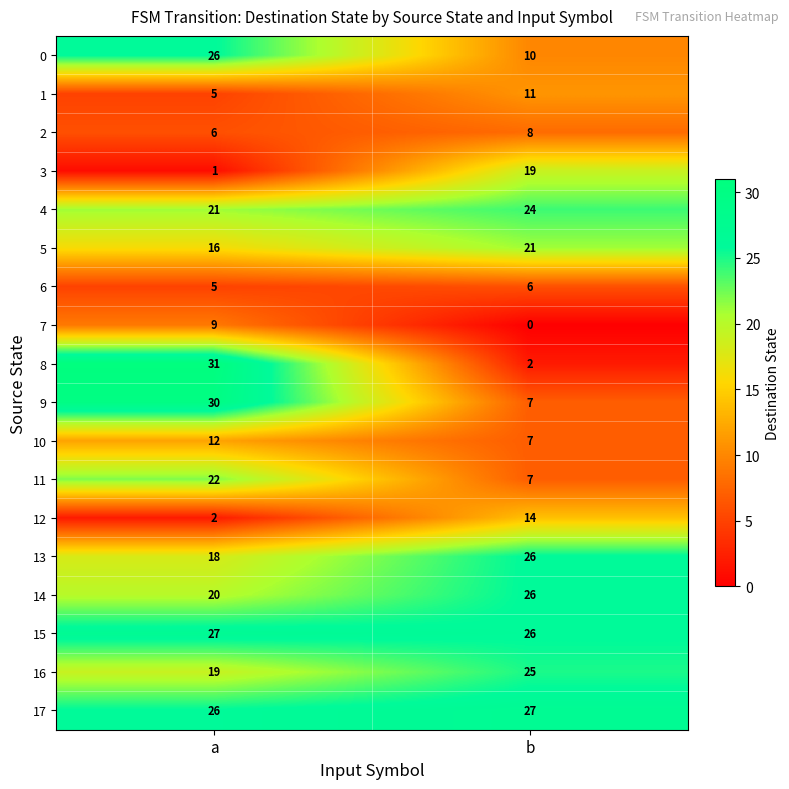

What is the lowest value of the 14 series?

20